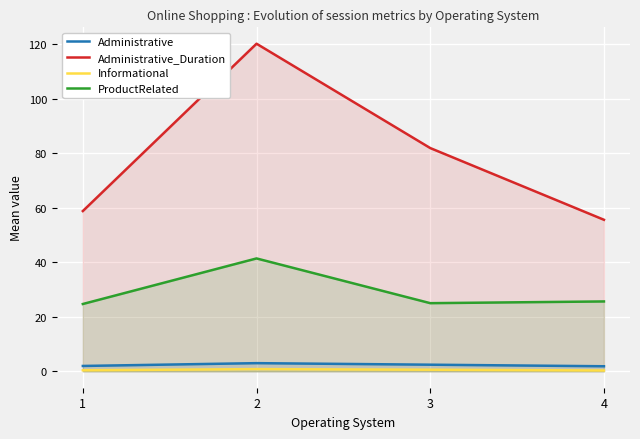

Rank the series at 3 from highest to lowest value.

Administrative_Duration, ProductRelated, Administrative, Informational